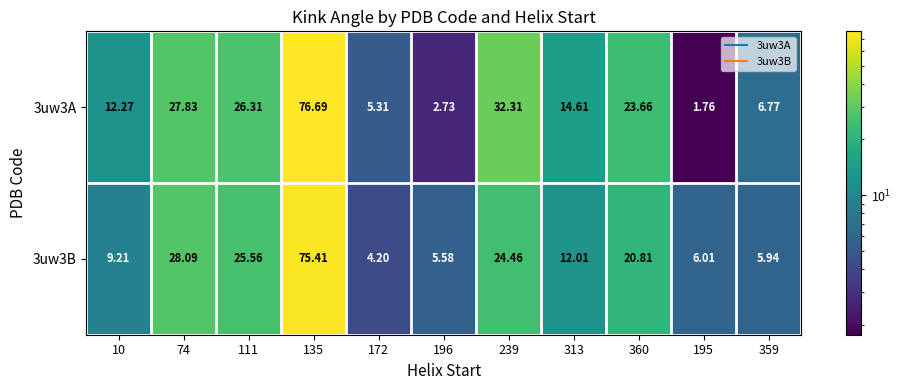

Which series has the largest total across all categories?

3uw3A